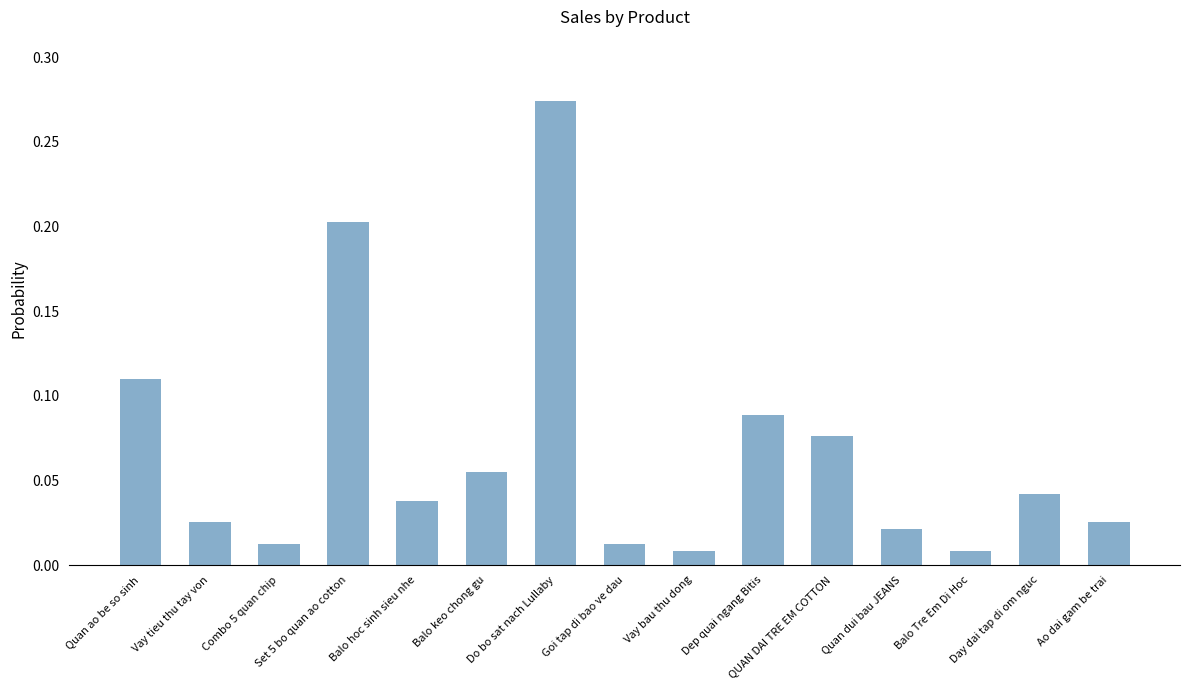

What is the label of the 4th bar from the right?

Quan dui bau JEANS